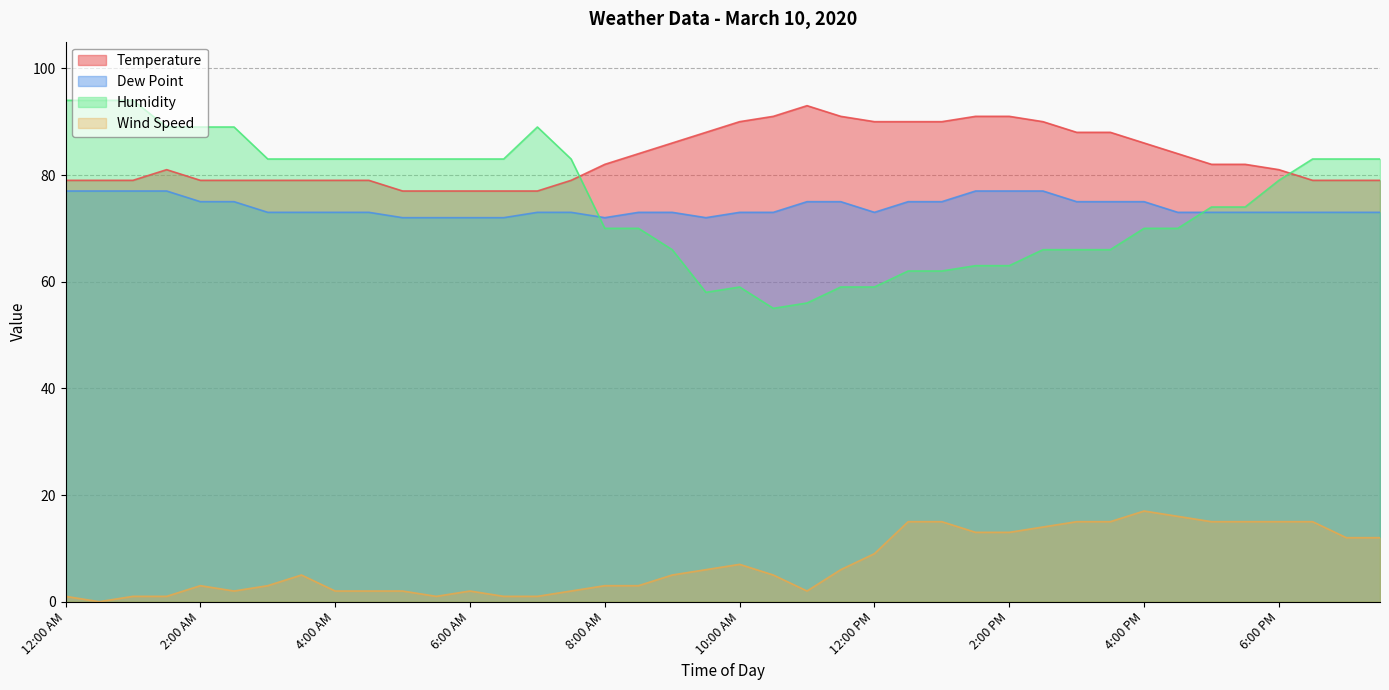

Reading left to right, what are all the values shown in this chart?

Temperature: 79	79	79	81	79	79	79	79	79	79	77	77	77	77	77	79	82	84	86	88	90	91	93	91	90	90	90	91	91	90	88	88	86	84	82	82	81	79	79	79
Dew Point: 77	77	77	77	75	75	73	73	73	73	72	72	72	72	73	73	72	73	73	72	73	73	75	75	73	75	75	77	77	77	75	75	75	73	73	73	73	73	73	73
Humidity: 94	94	94	89	89	89	83	83	83	83	83	83	83	83	89	83	70	70	66	58	59	55	56	59	59	62	62	63	63	66	66	66	70	70	74	74	79	83	83	83
Wind Speed: 1	0	1	1	3	2	3	5	2	2	2	1	2	1	1	2	3	3	5	6	7	5	2	6	9	15	15	13	13	14	15	15	17	16	15	15	15	15	12	12